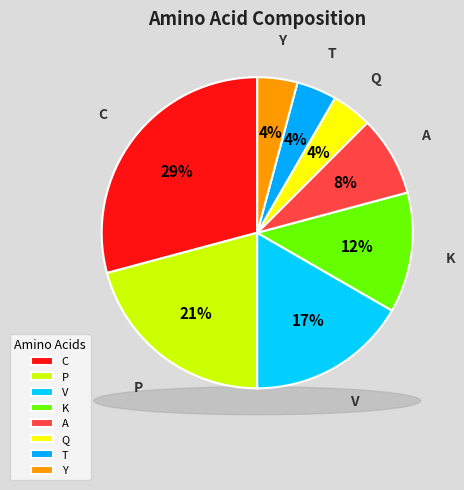

Is P the majority of the pie?

No